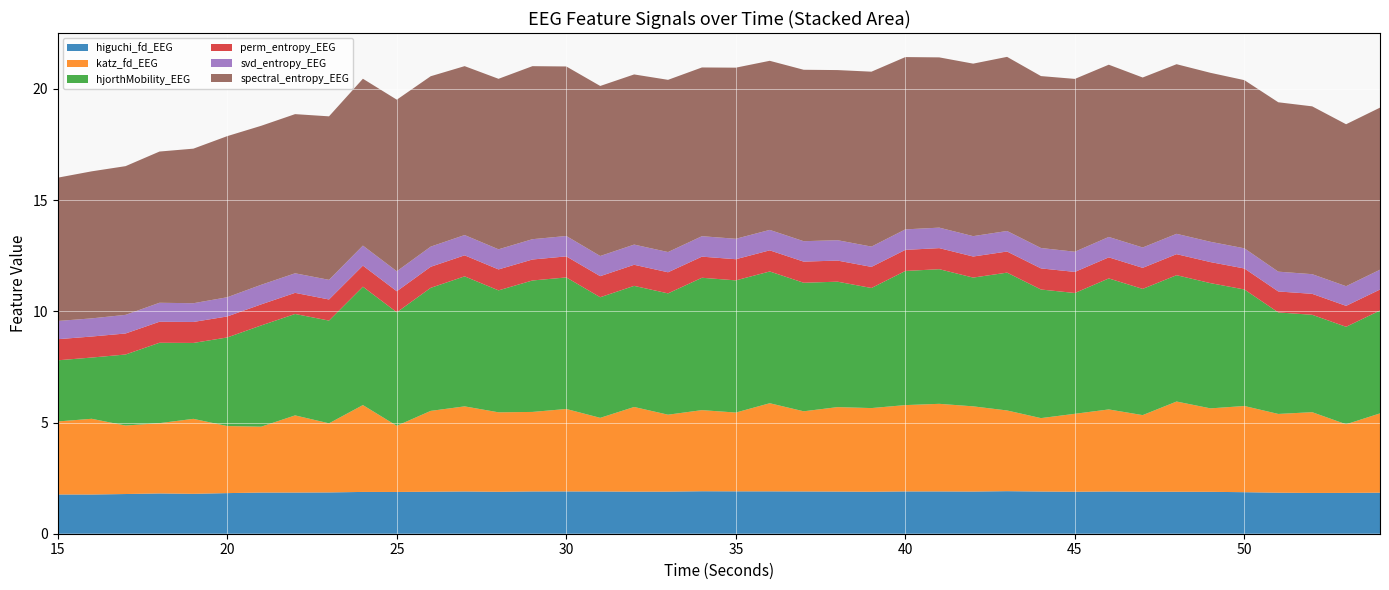

Reading left to right, what are all the values shown in this chart?

higuchi_fd_EEG: 15=1.8	16=1.8	17=1.8	18=1.8	19=1.8	20=1.8	21=1.9	22=1.9	23=1.9	24=1.9	25=1.9	26=1.9	27=1.9	28=1.9	29=1.9	30=1.9	31=1.9	32=1.9	33=1.9	34=1.9	35=1.9	36=1.9	37=1.9	38=1.9	39=1.9	40=1.9	41=1.9	42=1.9	43=1.9	44=1.9	45=1.9	46=1.9	47=1.9	48=1.9	49=1.9	50=1.9	51=1.8	52=1.8	53=1.8	54=1.8
katz_fd_EEG: 15=3.3	16=3.4	17=3.1	18=3.2	19=3.4	20=3.0	21=3.0	22=3.5	23=3.1	24=3.9	25=3.0	26=3.6	27=3.8	28=3.6	29=3.6	30=3.7	31=3.3	32=3.8	33=3.5	34=3.6	35=3.5	36=4.0	37=3.6	38=3.8	39=3.8	40=3.9	41=3.9	42=3.8	43=3.6	44=3.3	45=3.5	46=3.7	47=3.4	48=4.1	49=3.8	50=3.9	51=3.5	52=3.6	53=3.1	54=3.6
hjorthMobility_EEG: 15=2.7	16=2.8	17=3.2	18=3.6	19=3.4	20=4.0	21=4.6	22=4.6	23=4.6	24=5.3	25=5.1	26=5.5	27=5.8	28=5.5	29=5.9	30=5.9	31=5.4	32=5.4	33=5.5	34=6.0	35=5.9	36=5.9	37=5.8	38=5.6	39=5.4	40=6.0	41=6.1	42=5.8	43=6.2	44=5.8	45=5.4	46=5.9	47=5.7	48=5.7	49=5.6	50=5.2	51=4.6	52=4.4	53=4.4	54=4.6
perm_entropy_EEG: 15=0.9	16=0.9	17=0.9	18=0.9	19=0.9	20=0.9	21=0.9	22=0.9	23=0.9	24=0.9	25=0.9	26=0.9	27=0.9	28=0.9	29=0.9	30=0.9	31=0.9	32=0.9	33=0.9	34=0.9	35=1.0	36=1.0	37=0.9	38=0.9	39=0.9	40=0.9	41=0.9	42=0.9	43=0.9	44=0.9	45=0.9	46=0.9	47=0.9	48=0.9	49=0.9	50=0.9	51=0.9	52=0.9	53=0.9	54=0.9
svd_entropy_EEG: 15=0.8	16=0.8	17=0.8	18=0.9	19=0.8	20=0.9	21=0.9	22=0.9	23=0.9	24=0.9	25=0.9	26=0.9	27=0.9	28=0.9	29=0.9	30=0.9	31=0.9	32=0.9	33=0.9	34=0.9	35=0.9	36=0.9	37=0.9	38=0.9	39=0.9	40=0.9	41=0.9	42=0.9	43=0.9	44=0.9	45=0.9	46=0.9	47=0.9	48=0.9	49=0.9	50=0.9	51=0.9	52=0.9	53=0.9	54=0.9
spectral_entropy_EEG: 15=6.4	16=6.6	17=6.7	18=6.8	19=7.0	20=7.2	21=7.1	22=7.2	23=7.4	24=7.5	25=7.7	26=7.7	27=7.6	28=7.7	29=7.8	30=7.6	31=7.6	32=7.7	33=7.7	34=7.6	35=7.7	36=7.6	37=7.7	38=7.6	39=7.9	40=7.7	41=7.7	42=7.8	43=7.8	44=7.7	45=7.8	46=7.7	47=7.6	48=7.6	49=7.6	50=7.6	51=7.6	52=7.5	53=7.3	54=7.3